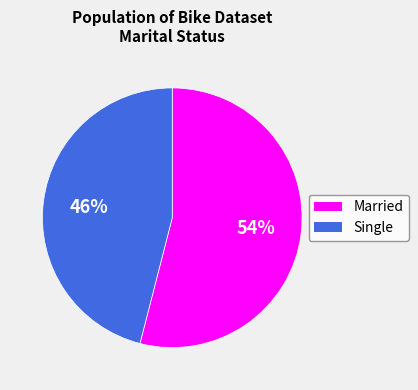

To the nearest percent, what portion does Married represent?

54%